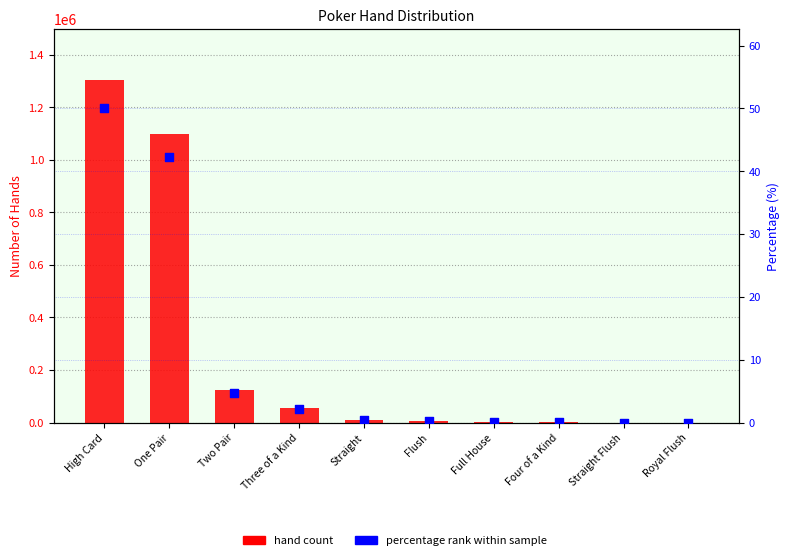

Which series contains the lowest Y value?

percentage rank within sample